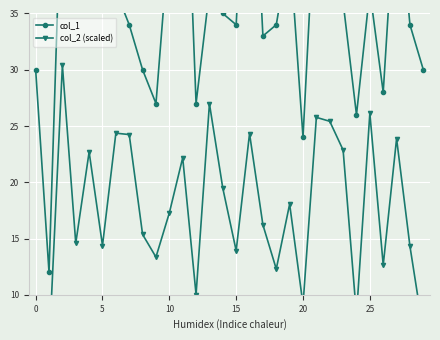

At 26, list the series in order from largest to smallest.

col_1, col_2 (scaled)